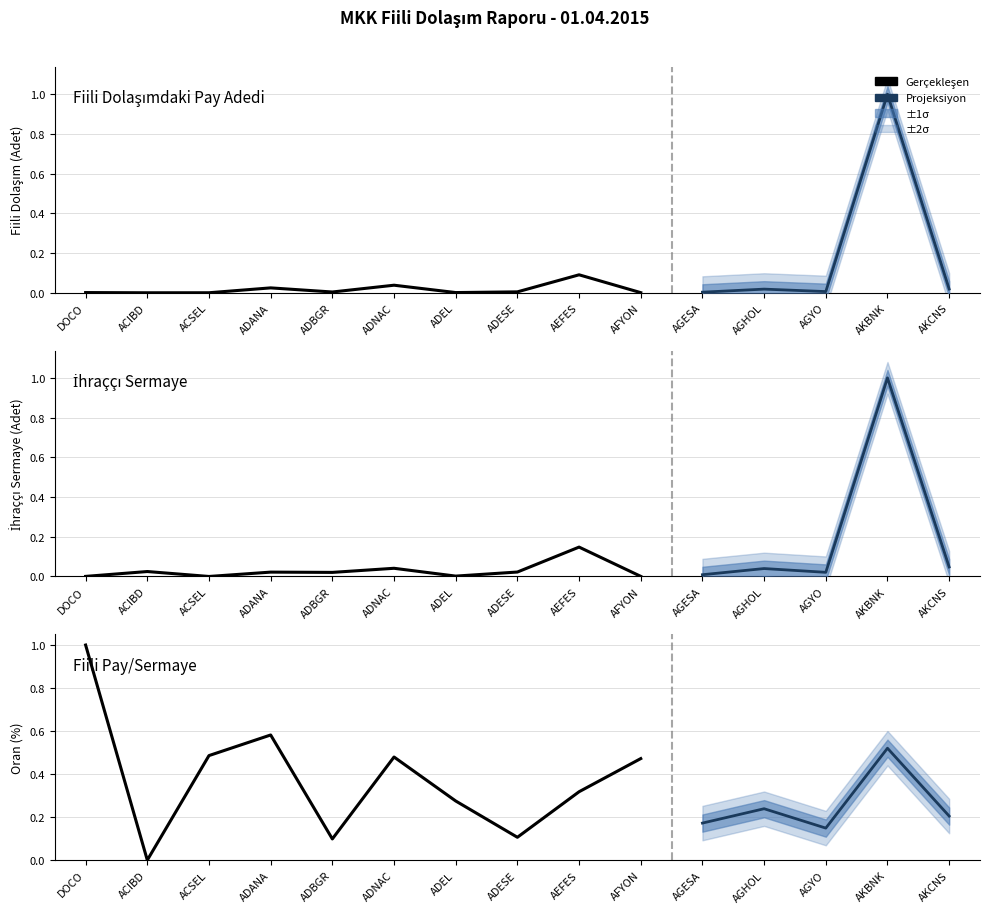

What is the greatest value displayed?

1.0